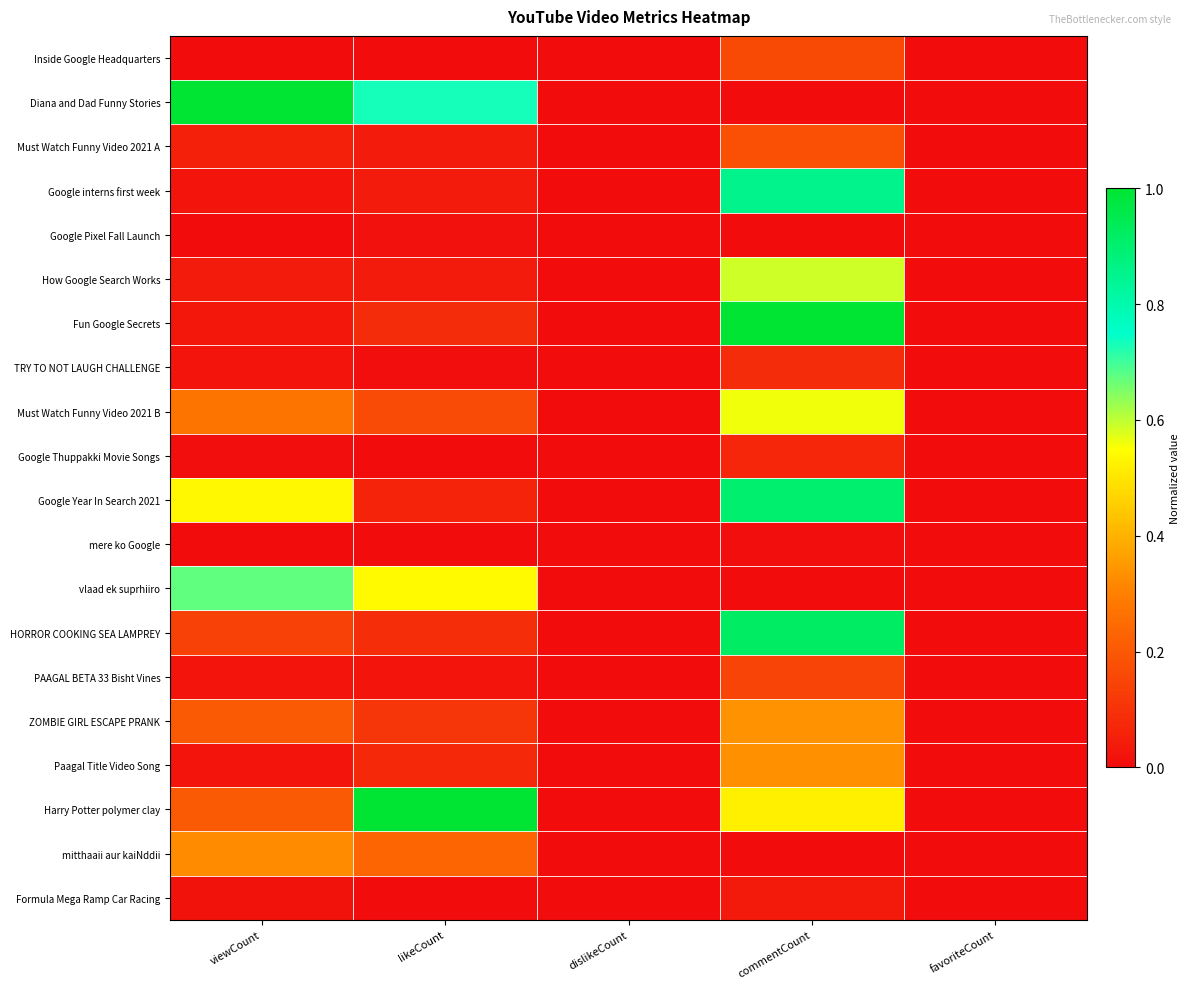

Reading left to right, transcribe all the data shown in this chart.

Inside Google Headquarters: viewCount=0.0	likeCount=0.0	dislikeCount=0.0	commentCount=0.2	favoriteCount=0.0
Diana and Dad Funny Stories: viewCount=1.0	likeCount=0.7	dislikeCount=0.0	commentCount=0.0	favoriteCount=0.0
Must Watch Funny Video 2021 A: viewCount=0.1	likeCount=0.0	dislikeCount=0.0	commentCount=0.2	favoriteCount=0.0
Google interns first week: viewCount=0.0	likeCount=0.0	dislikeCount=0.0	commentCount=0.9	favoriteCount=0.0
Google Pixel Fall Launch: viewCount=0.0	likeCount=0.0	dislikeCount=0.0	commentCount=0.0	favoriteCount=0.0
How Google Search Works: viewCount=0.0	likeCount=0.0	dislikeCount=0.0	commentCount=0.6	favoriteCount=0.0
Fun Google Secrets: viewCount=0.0	likeCount=0.1	dislikeCount=0.0	commentCount=1.0	favoriteCount=0.0
TRY TO NOT LAUGH CHALLENGE: viewCount=0.0	likeCount=0.0	dislikeCount=0.0	commentCount=0.1	favoriteCount=0.0
Must Watch Funny Video 2021 B: viewCount=0.3	likeCount=0.2	dislikeCount=0.0	commentCount=0.6	favoriteCount=0.0
Google Thuppakki Movie Songs: viewCount=0.0	likeCount=0.0	dislikeCount=0.0	commentCount=0.1	favoriteCount=0.0
Google Year In Search 2021: viewCount=0.5	likeCount=0.1	dislikeCount=0.0	commentCount=0.9	favoriteCount=0.0
mere ko Google: viewCount=0.0	likeCount=0.0	dislikeCount=0.0	commentCount=0.0	favoriteCount=0.0
vlaad ek suprhiiro: viewCount=0.7	likeCount=0.5	dislikeCount=0.0	commentCount=0.0	favoriteCount=0.0
HORROR COOKING SEA LAMPREY: viewCount=0.1	likeCount=0.1	dislikeCount=0.0	commentCount=0.9	favoriteCount=0.0
PAAGAL BETA 33 Bisht Vines: viewCount=0.0	likeCount=0.0	dislikeCount=0.0	commentCount=0.1	favoriteCount=0.0
ZOMBIE GIRL ESCAPE PRANK: viewCount=0.2	likeCount=0.1	dislikeCount=0.0	commentCount=0.3	favoriteCount=0.0
Paagal Title Video Song: viewCount=0.0	likeCount=0.1	dislikeCount=0.0	commentCount=0.3	favoriteCount=0.0
Harry Potter polymer clay: viewCount=0.2	likeCount=1.0	dislikeCount=0.0	commentCount=0.5	favoriteCount=0.0
mitthaaii aur kaiNddii: viewCount=0.3	likeCount=0.2	dislikeCount=0.0	commentCount=0.0	favoriteCount=0.0
Formula Mega Ramp Car Racing: viewCount=0.0	likeCount=0.0	dislikeCount=0.0	commentCount=0.0	favoriteCount=0.0